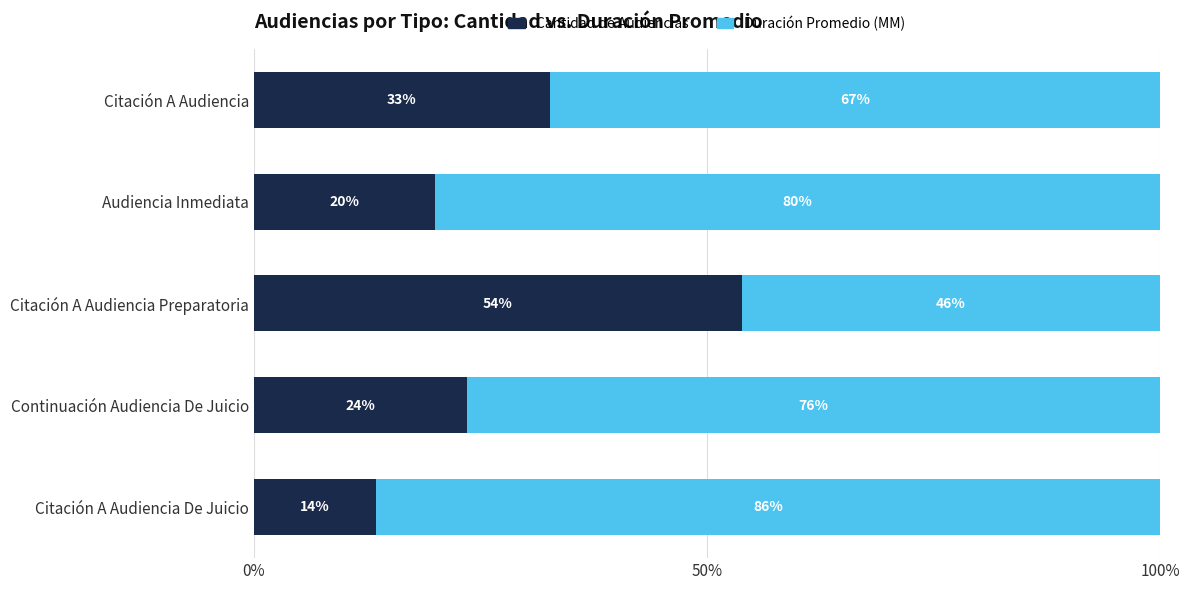

Which series has the largest range (max minus min)?

Cantidad de Audiencias